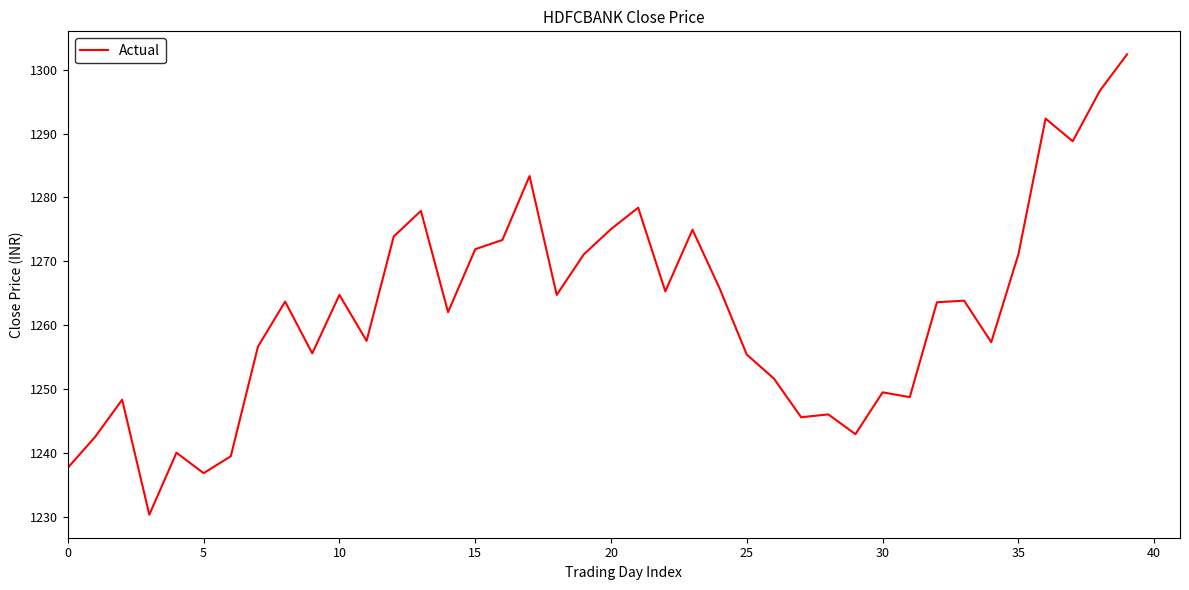

Does the chart have visible grid lines?

No